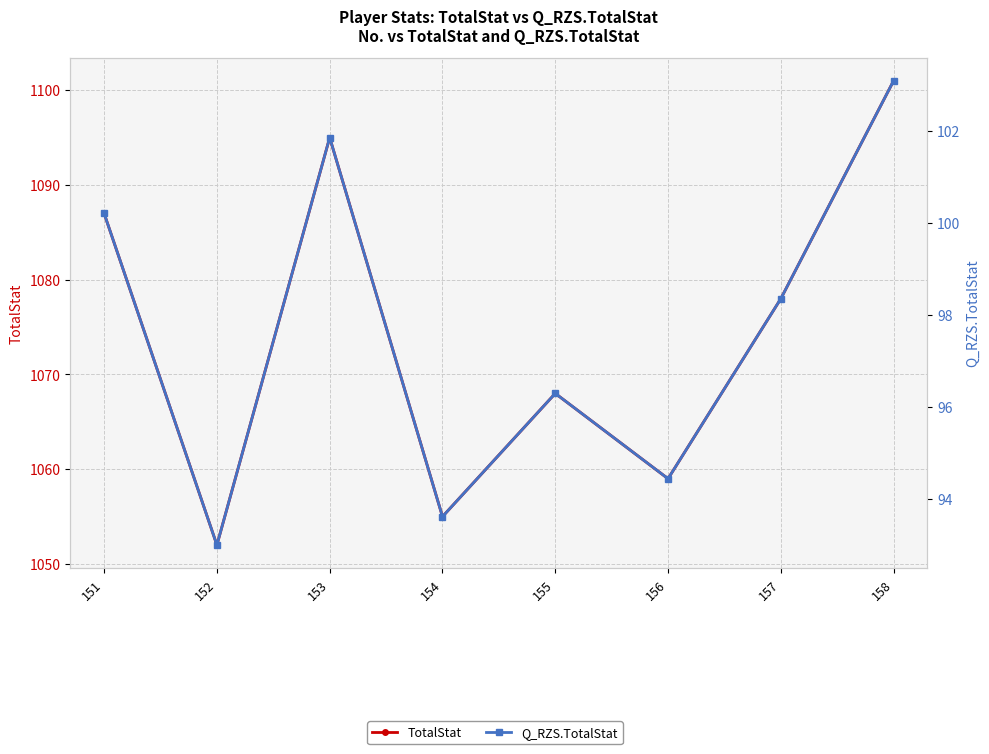

Is it true that TotalStat equals 1572.0 at 156?

False